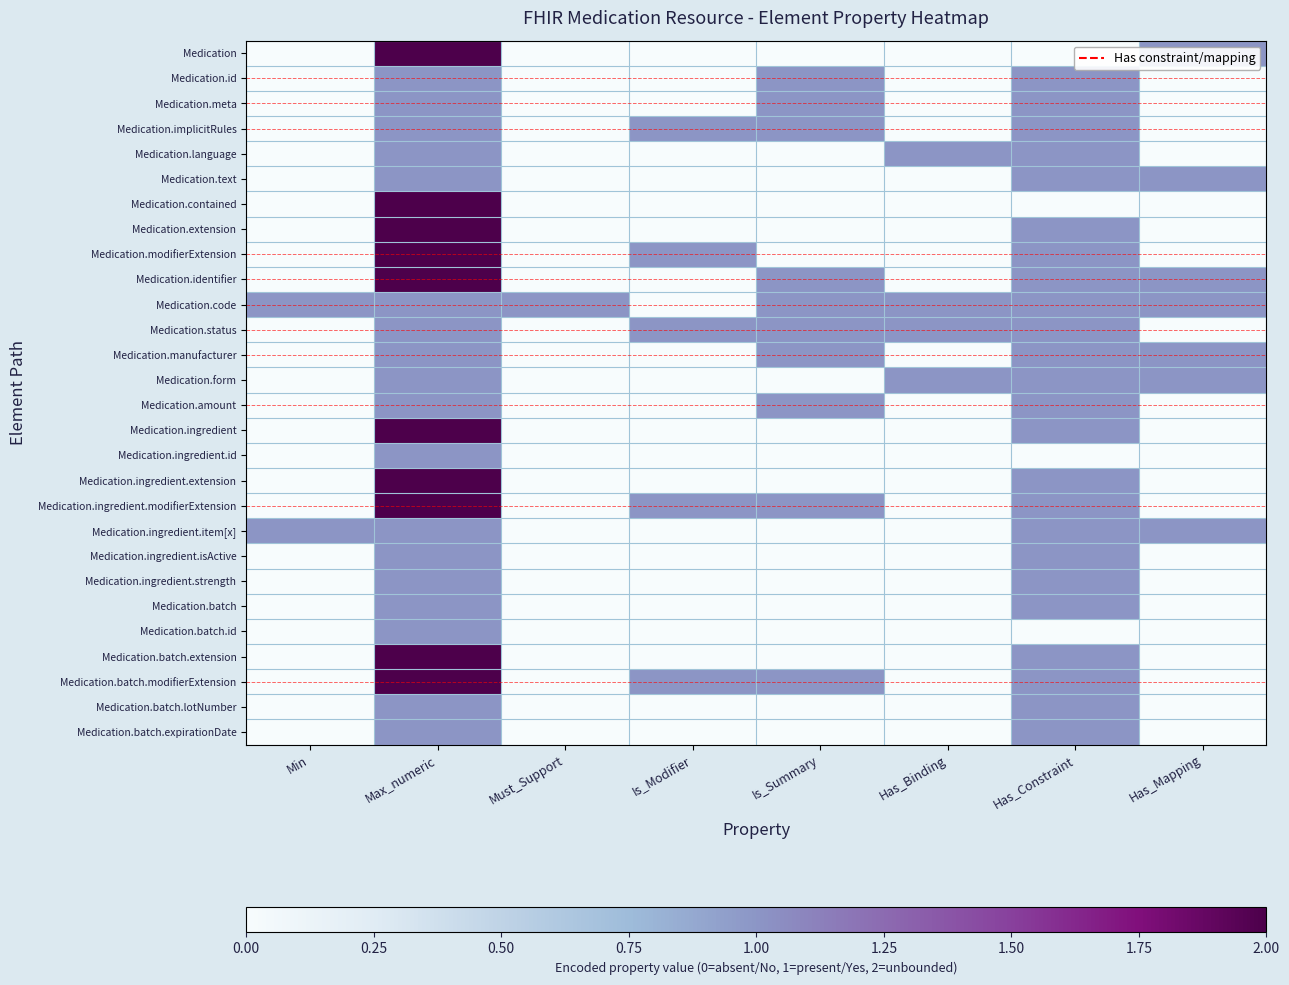

Reading left to right, extract all data points from this chart.

Medication: Min=0	Max_numeric=2	Must_Support=0	Is_Modifier=0	Is_Summary=0	Has_Binding=0	Has_Constraint=0	Has_Mapping=1
Medication.id: Min=0	Max_numeric=1	Must_Support=0	Is_Modifier=0	Is_Summary=1	Has_Binding=0	Has_Constraint=1	Has_Mapping=0
Medication.meta: Min=0	Max_numeric=1	Must_Support=0	Is_Modifier=0	Is_Summary=1	Has_Binding=0	Has_Constraint=1	Has_Mapping=0
Medication.implicitRules: Min=0	Max_numeric=1	Must_Support=0	Is_Modifier=1	Is_Summary=1	Has_Binding=0	Has_Constraint=1	Has_Mapping=0
Medication.language: Min=0	Max_numeric=1	Must_Support=0	Is_Modifier=0	Is_Summary=0	Has_Binding=1	Has_Constraint=1	Has_Mapping=0
Medication.text: Min=0	Max_numeric=1	Must_Support=0	Is_Modifier=0	Is_Summary=0	Has_Binding=0	Has_Constraint=1	Has_Mapping=1
Medication.contained: Min=0	Max_numeric=2	Must_Support=0	Is_Modifier=0	Is_Summary=0	Has_Binding=0	Has_Constraint=0	Has_Mapping=0
Medication.extension: Min=0	Max_numeric=2	Must_Support=0	Is_Modifier=0	Is_Summary=0	Has_Binding=0	Has_Constraint=1	Has_Mapping=0
Medication.modifierExtension: Min=0	Max_numeric=2	Must_Support=0	Is_Modifier=1	Is_Summary=0	Has_Binding=0	Has_Constraint=1	Has_Mapping=0
Medication.identifier: Min=0	Max_numeric=2	Must_Support=0	Is_Modifier=0	Is_Summary=1	Has_Binding=0	Has_Constraint=1	Has_Mapping=1
Medication.code: Min=1	Max_numeric=1	Must_Support=1	Is_Modifier=0	Is_Summary=1	Has_Binding=1	Has_Constraint=1	Has_Mapping=1
Medication.status: Min=0	Max_numeric=1	Must_Support=0	Is_Modifier=1	Is_Summary=1	Has_Binding=1	Has_Constraint=1	Has_Mapping=0
Medication.manufacturer: Min=0	Max_numeric=1	Must_Support=0	Is_Modifier=0	Is_Summary=1	Has_Binding=0	Has_Constraint=1	Has_Mapping=1
Medication.form: Min=0	Max_numeric=1	Must_Support=0	Is_Modifier=0	Is_Summary=0	Has_Binding=1	Has_Constraint=1	Has_Mapping=1
Medication.amount: Min=0	Max_numeric=1	Must_Support=0	Is_Modifier=0	Is_Summary=1	Has_Binding=0	Has_Constraint=1	Has_Mapping=0
Medication.ingredient: Min=0	Max_numeric=2	Must_Support=0	Is_Modifier=0	Is_Summary=0	Has_Binding=0	Has_Constraint=1	Has_Mapping=0
Medication.ingredient.id: Min=0	Max_numeric=1	Must_Support=0	Is_Modifier=0	Is_Summary=0	Has_Binding=0	Has_Constraint=0	Has_Mapping=0
Medication.ingredient.extension: Min=0	Max_numeric=2	Must_Support=0	Is_Modifier=0	Is_Summary=0	Has_Binding=0	Has_Constraint=1	Has_Mapping=0
Medication.ingredient.modifierExtension: Min=0	Max_numeric=2	Must_Support=0	Is_Modifier=1	Is_Summary=1	Has_Binding=0	Has_Constraint=1	Has_Mapping=0
Medication.ingredient.item[x]: Min=1	Max_numeric=1	Must_Support=0	Is_Modifier=0	Is_Summary=0	Has_Binding=0	Has_Constraint=1	Has_Mapping=1
Medication.ingredient.isActive: Min=0	Max_numeric=1	Must_Support=0	Is_Modifier=0	Is_Summary=0	Has_Binding=0	Has_Constraint=1	Has_Mapping=0
Medication.ingredient.strength: Min=0	Max_numeric=1	Must_Support=0	Is_Modifier=0	Is_Summary=0	Has_Binding=0	Has_Constraint=1	Has_Mapping=0
Medication.batch: Min=0	Max_numeric=1	Must_Support=0	Is_Modifier=0	Is_Summary=0	Has_Binding=0	Has_Constraint=1	Has_Mapping=0
Medication.batch.id: Min=0	Max_numeric=1	Must_Support=0	Is_Modifier=0	Is_Summary=0	Has_Binding=0	Has_Constraint=0	Has_Mapping=0
Medication.batch.extension: Min=0	Max_numeric=2	Must_Support=0	Is_Modifier=0	Is_Summary=0	Has_Binding=0	Has_Constraint=1	Has_Mapping=0
Medication.batch.modifierExtension: Min=0	Max_numeric=2	Must_Support=0	Is_Modifier=1	Is_Summary=1	Has_Binding=0	Has_Constraint=1	Has_Mapping=0
Medication.batch.lotNumber: Min=0	Max_numeric=1	Must_Support=0	Is_Modifier=0	Is_Summary=0	Has_Binding=0	Has_Constraint=1	Has_Mapping=0
Medication.batch.expirationDate: Min=0	Max_numeric=1	Must_Support=0	Is_Modifier=0	Is_Summary=0	Has_Binding=0	Has_Constraint=1	Has_Mapping=0